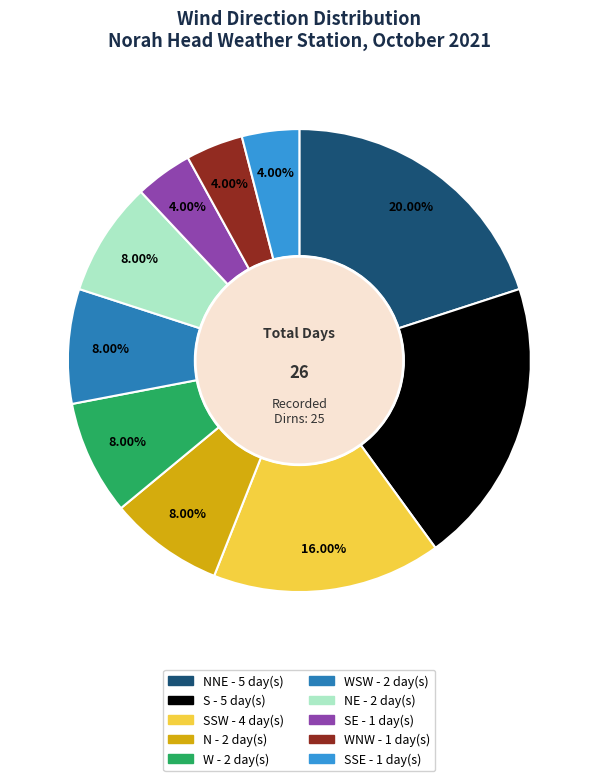

Is there any slice that represents more than half of the pie?

No